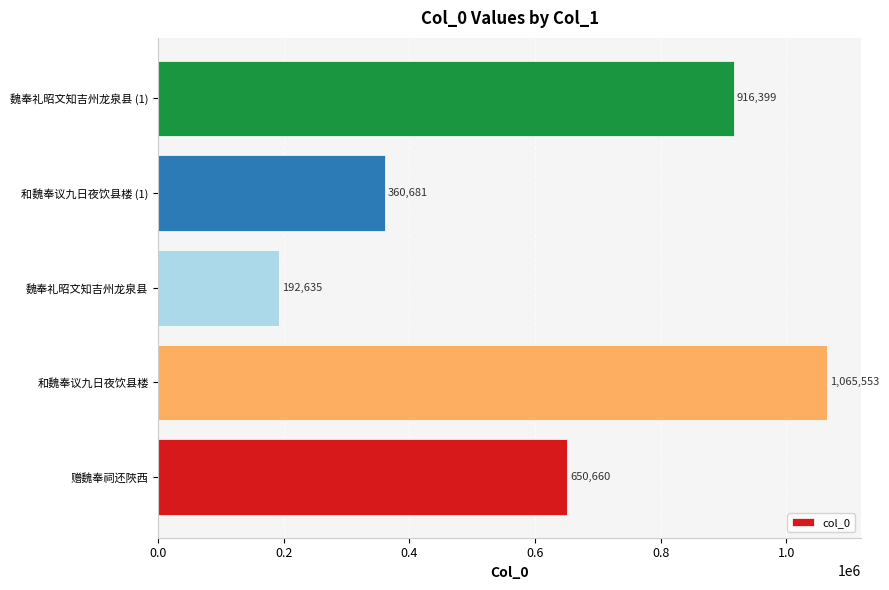

What is the average value?

637186